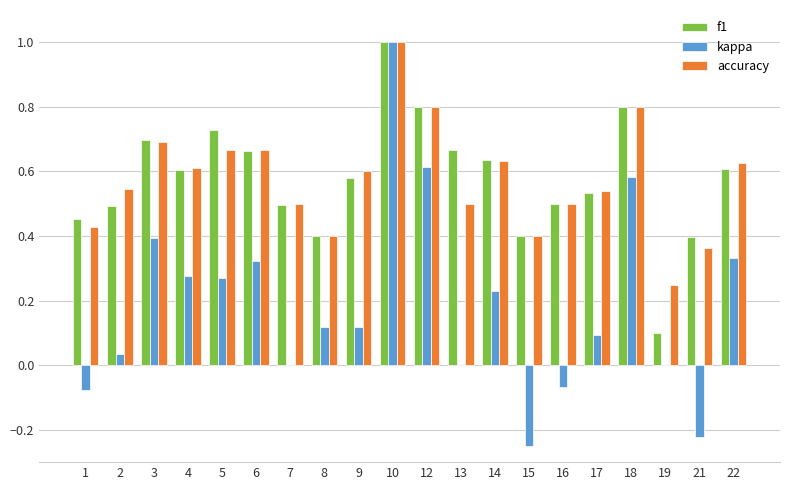

Is it true that accuracy equals 0.5 at 17?

True